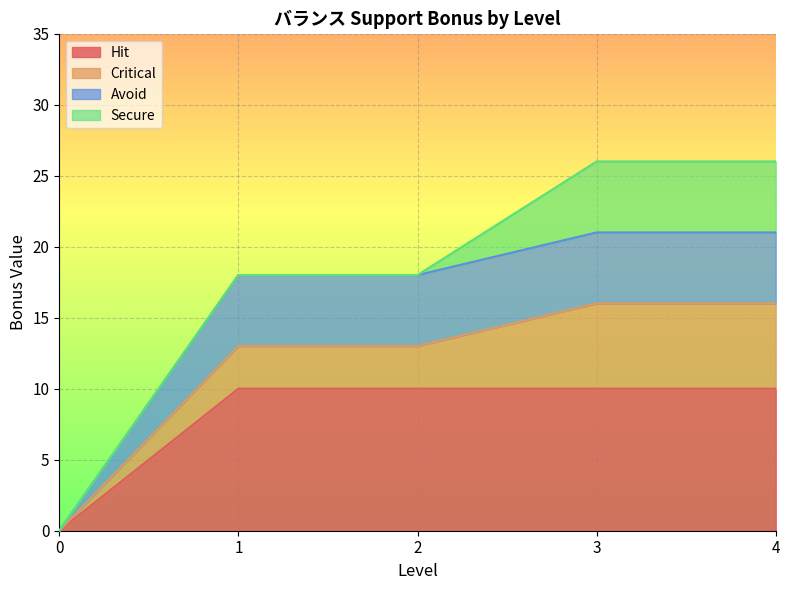

At which label is Avoid closest to 10?

1